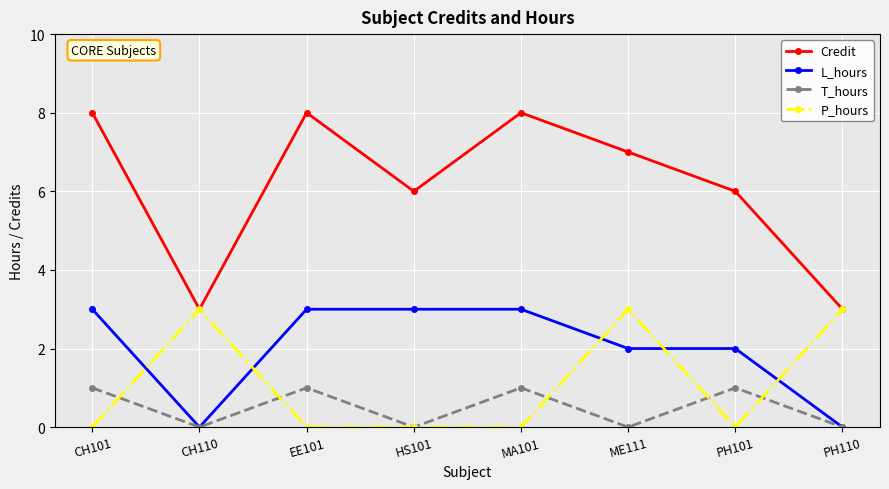

What is the label of the 6th point from the right?

EE101